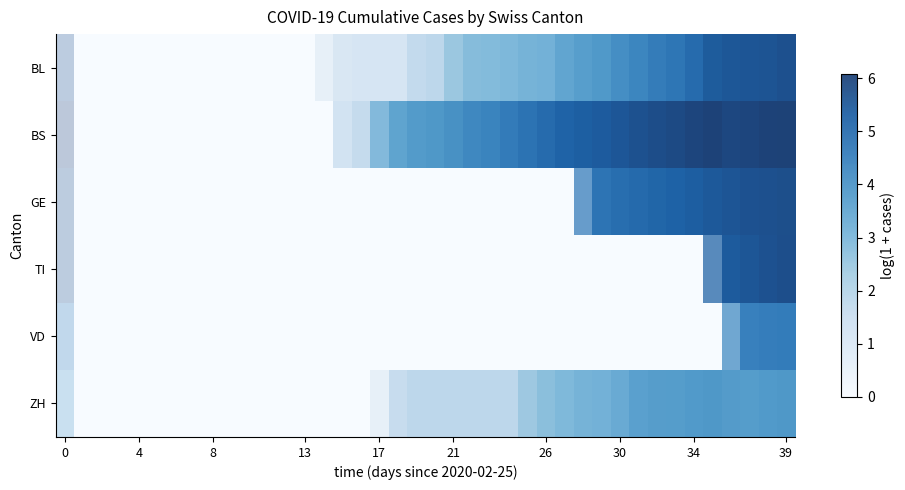

Which series has the largest range (max minus min)?

BS